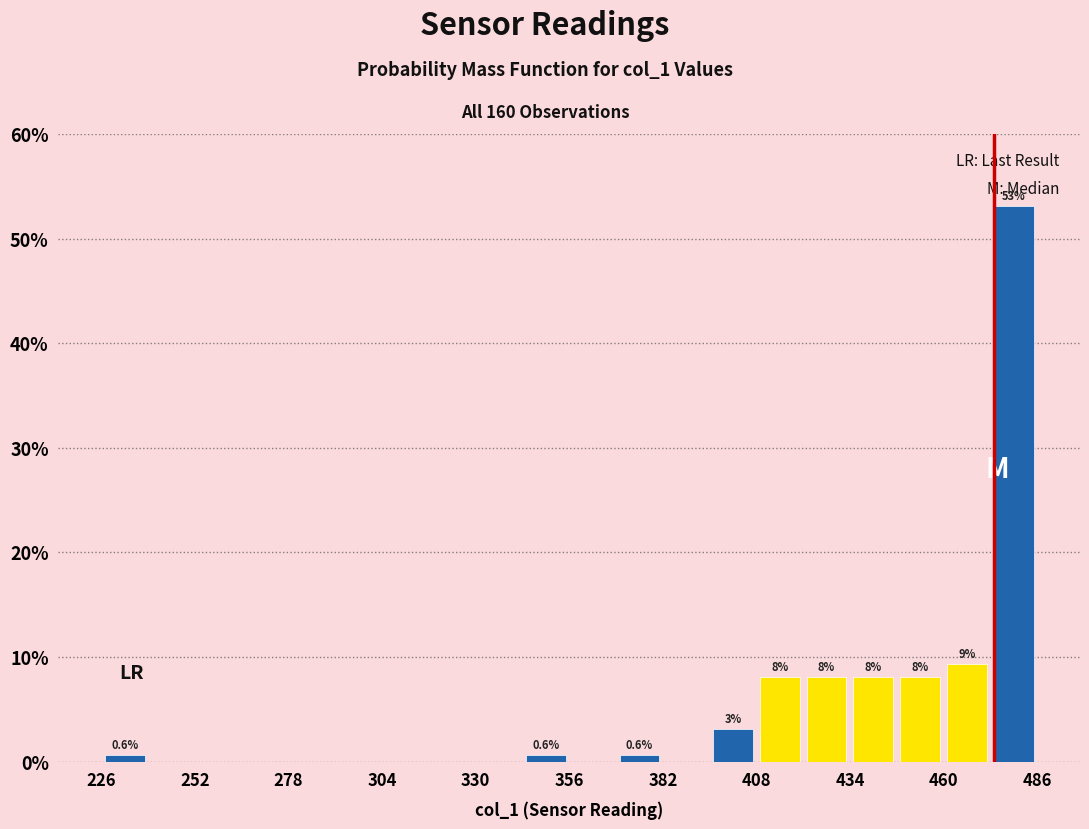

Read against the x-axis, roughly where is the centre of the tallest bar?

480